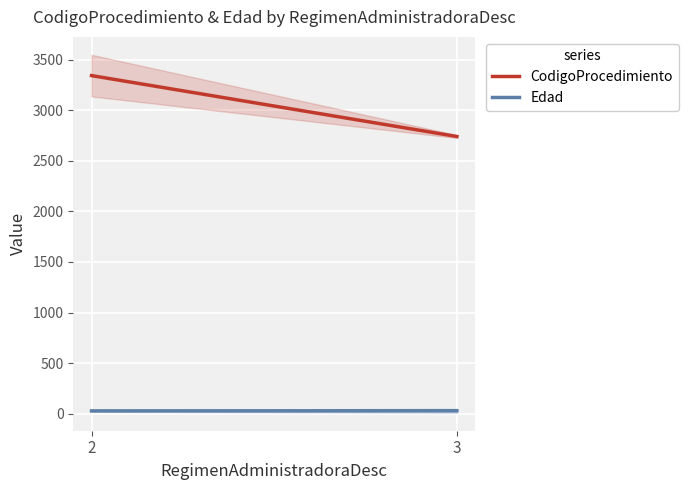

How many values in the Edad series exceed 27?

1